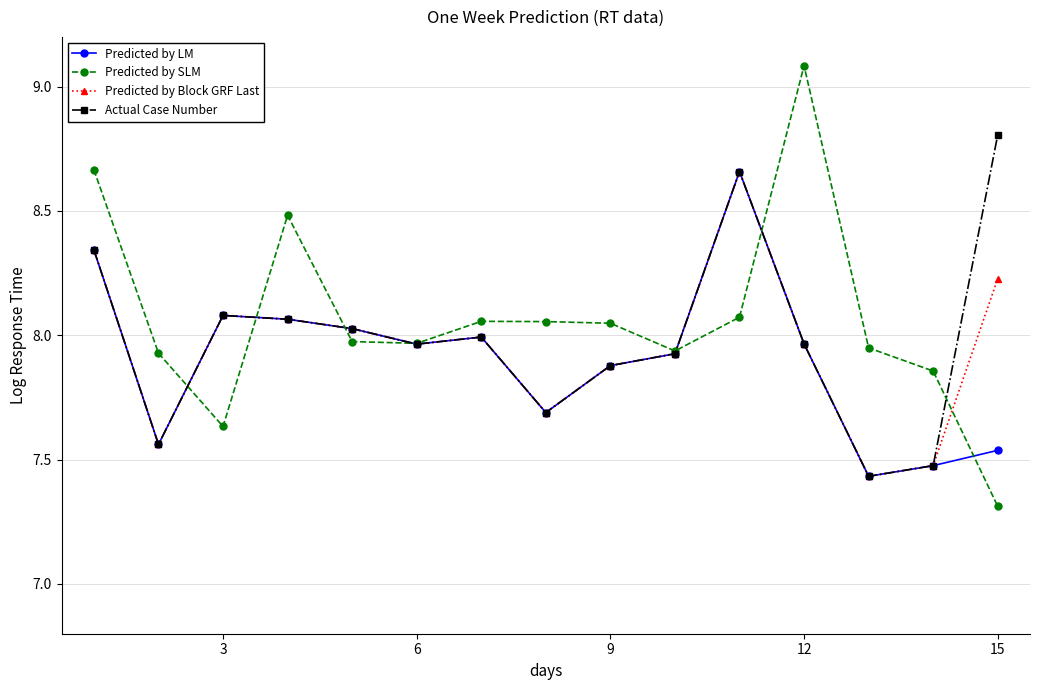

List the series in order of their overall mean, highest first.

Predicted by SLM, Actual Case Number, Predicted by Block GRF Last, Predicted by LM